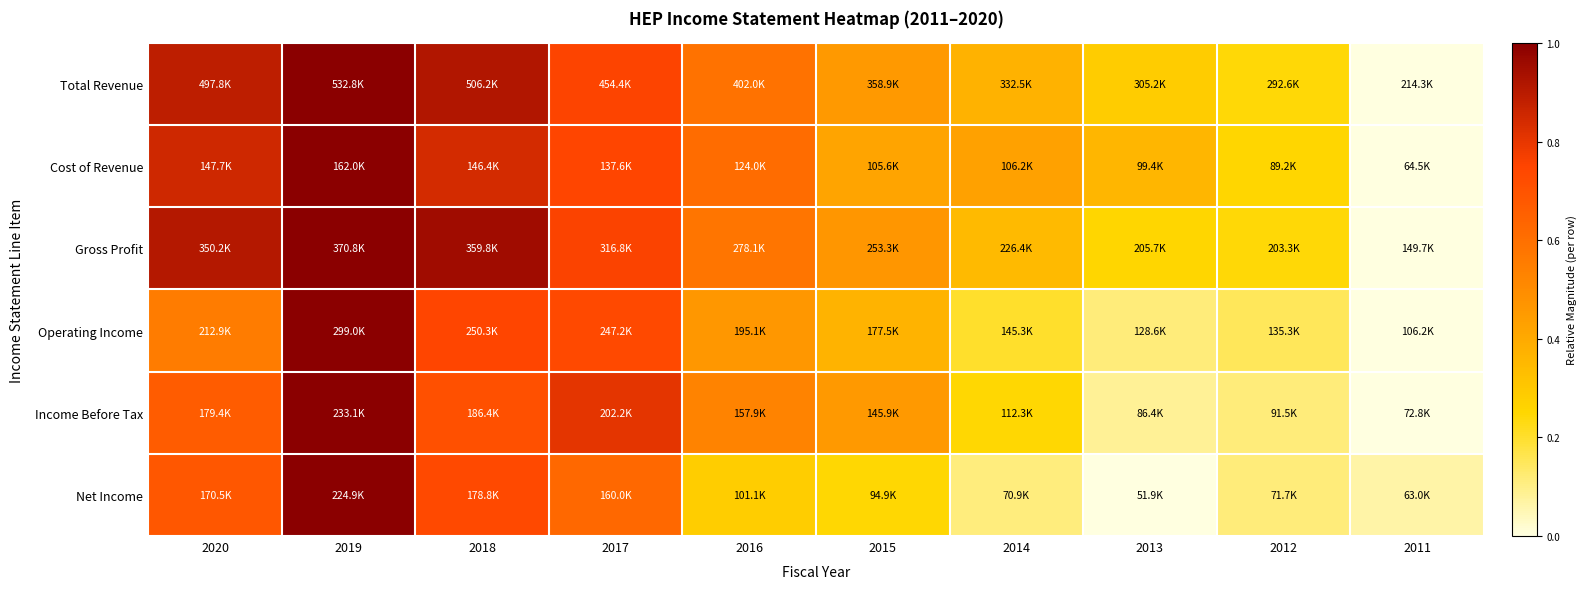

Reading left to right, transcribe all the data shown in this chart.

Total Revenue: 2020=0.9	2019=1.0	2018=0.9	2017=0.8	2016=0.6	2015=0.5	2014=0.4	2013=0.3	2012=0.2	2011=0.0
Cost of Revenue: 2020=0.9	2019=1.0	2018=0.8	2017=0.7	2016=0.6	2015=0.4	2014=0.4	2013=0.4	2012=0.3	2011=0.0
Gross Profit: 2020=0.9	2019=1.0	2018=1.0	2017=0.8	2016=0.6	2015=0.5	2014=0.3	2013=0.3	2012=0.2	2011=0.0
Operating Income: 2020=0.6	2019=1.0	2018=0.7	2017=0.7	2016=0.5	2015=0.4	2014=0.2	2013=0.1	2012=0.2	2011=0.0
Income Before Tax: 2020=0.7	2019=1.0	2018=0.7	2017=0.8	2016=0.5	2015=0.5	2014=0.2	2013=0.1	2012=0.1	2011=0.0
Net Income: 2020=0.7	2019=1.0	2018=0.7	2017=0.6	2016=0.3	2015=0.2	2014=0.1	2013=0.0	2012=0.1	2011=0.1